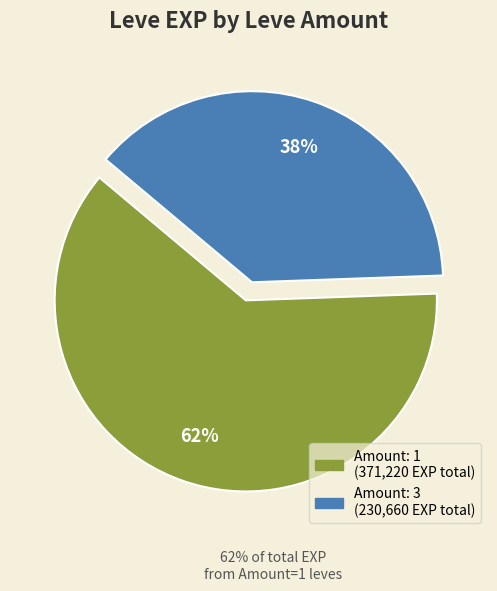

Does any single category account for the majority?

Yes